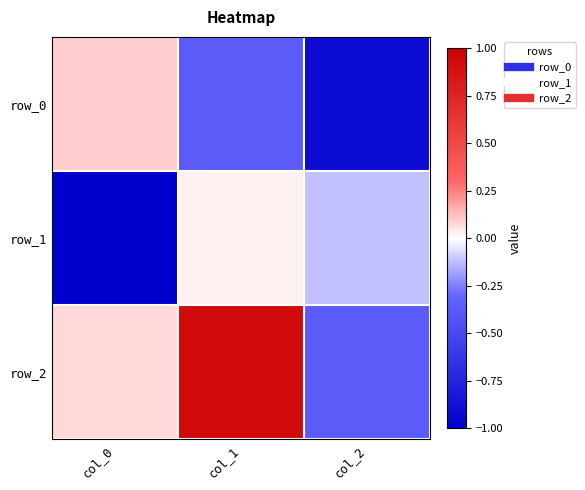

What is the sum of all row_2 values?

0.6